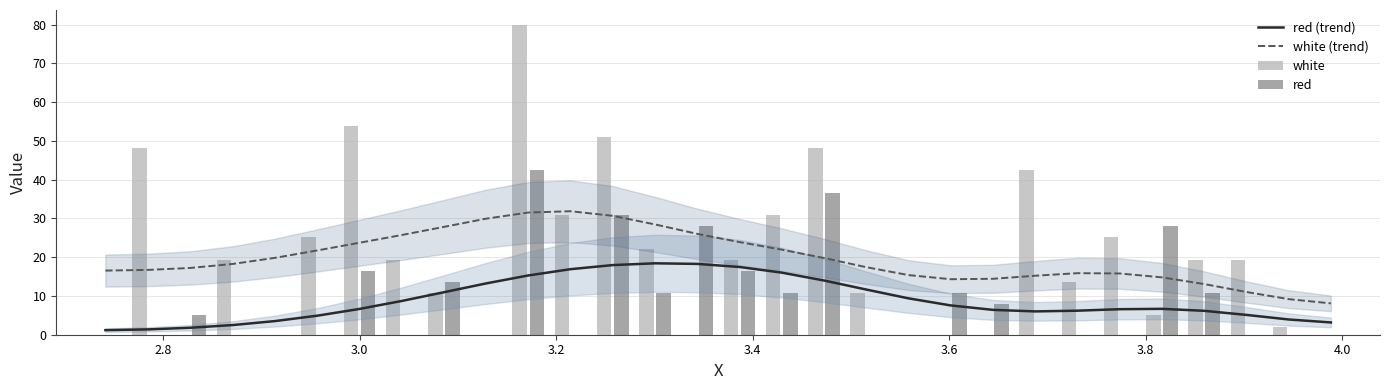

True or false: white (trend) and red (trend) cross at least once.

False